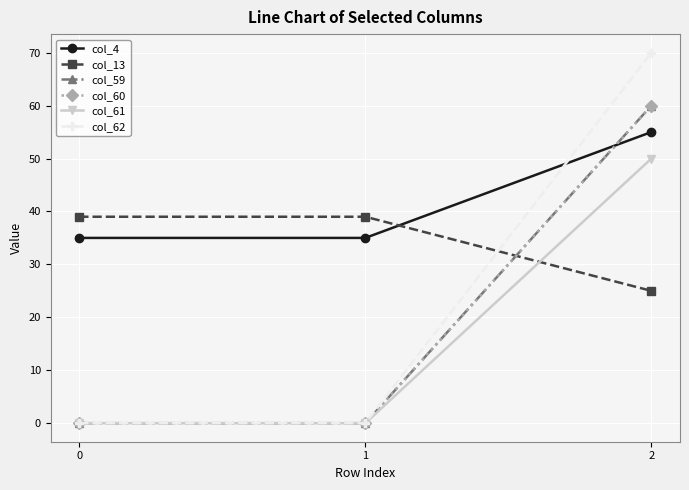

Which series changed the most between 0 and 1?

col_4